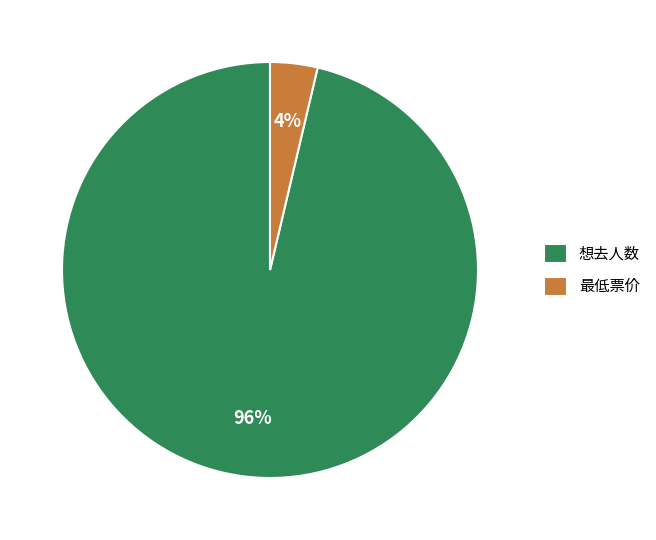

Count the number of slices in the pie.

2